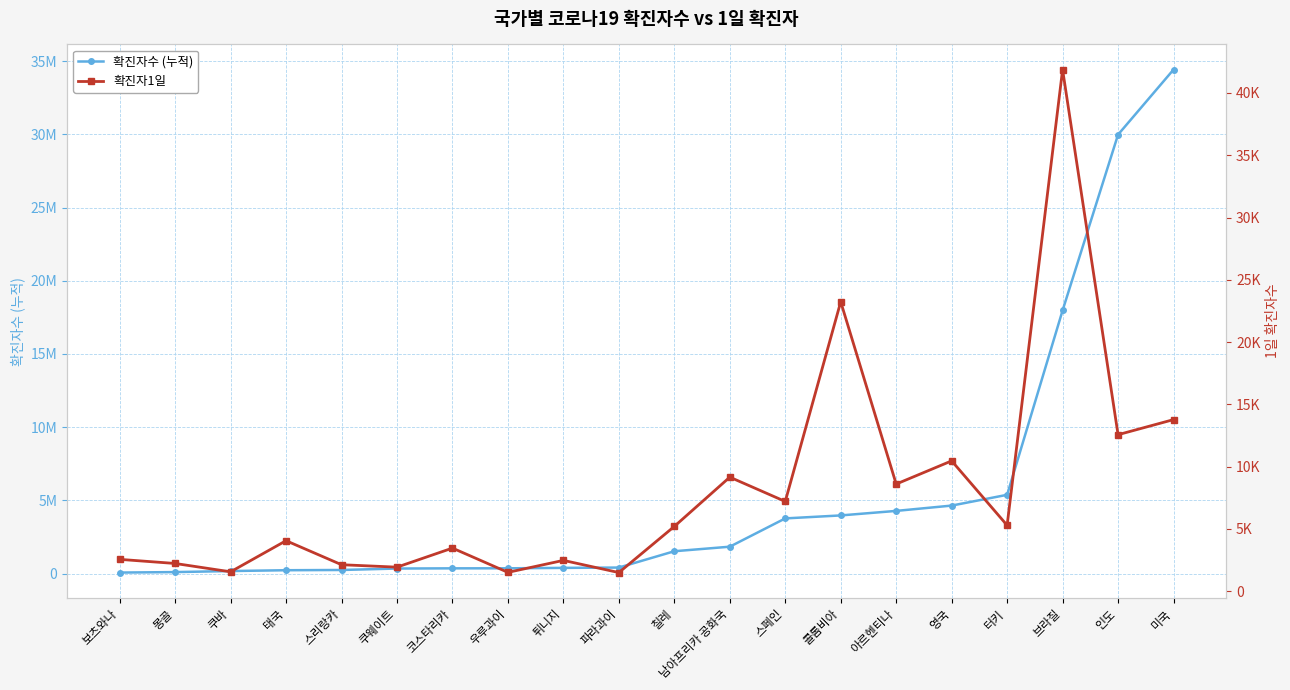

What is the difference between the highest and lowest values at 인도?

29965292